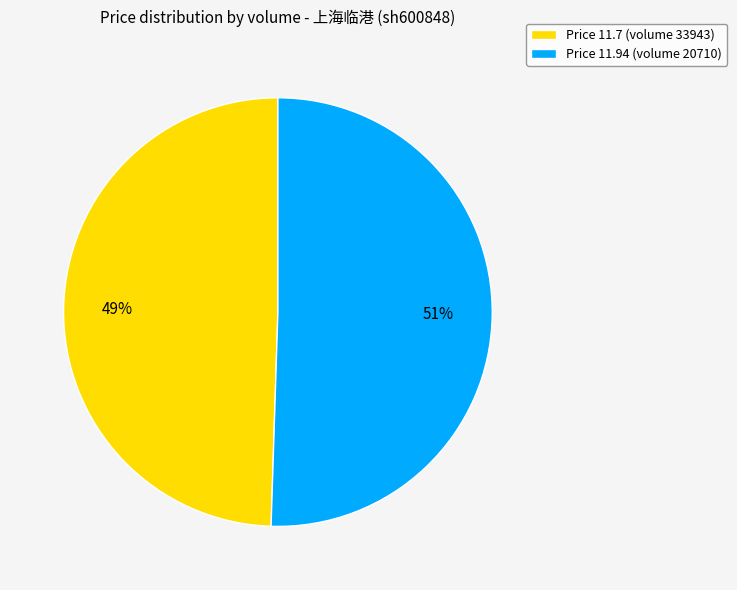

Is it true that Price 11.94 (volume 20710) is 60% of the pie?

False